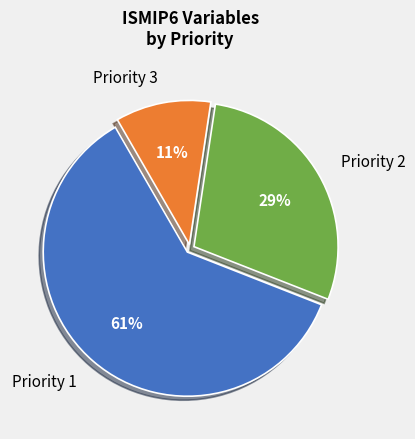

Which slice is the smallest?

Priority 3